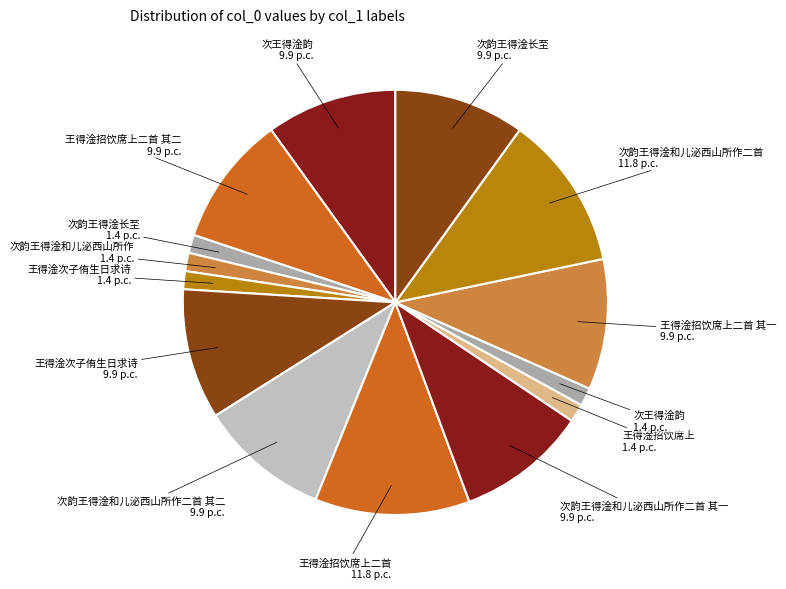

Count the number of slices in the pie.

14